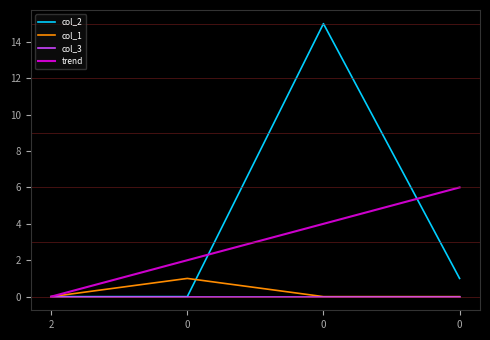

What is the spread (max minus min) of values at 0?

2